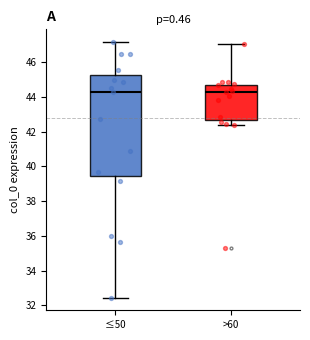

Reading left to right, transcribe this box plot: for each box, give where its median line is, the range the box spans, and where its two whiskers end, as read against the y-axis. The values are not printed on the chart, so give them approximately, as read against the axis.

≤50: median 44.2, box 39.4 to 45.2, whiskers 32.4 to 47.2
>60: median 44.2, box 42.6 to 44.8, whiskers 42.4 to 47.0